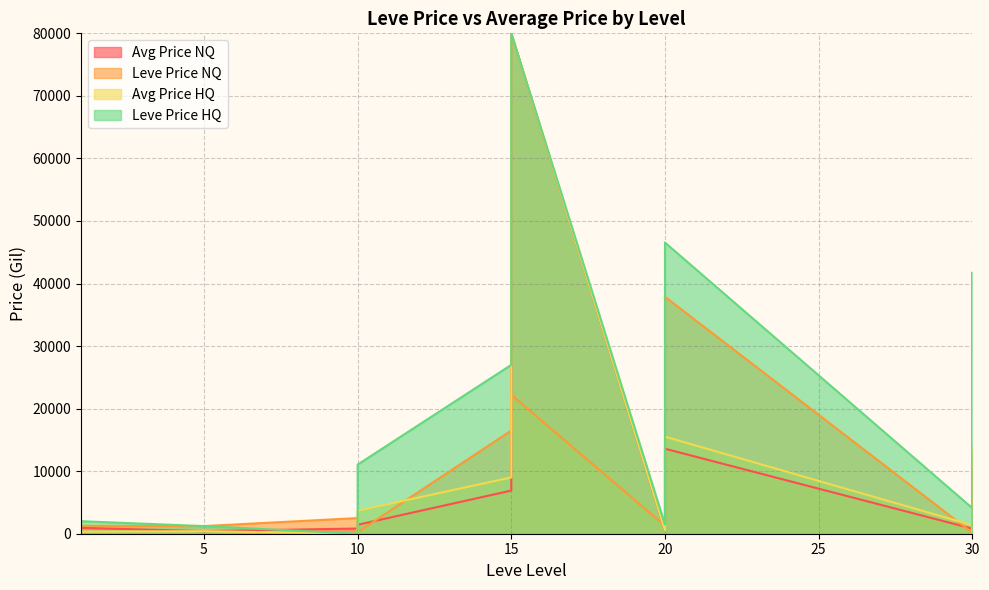

What is the smallest value displayed?

149.4